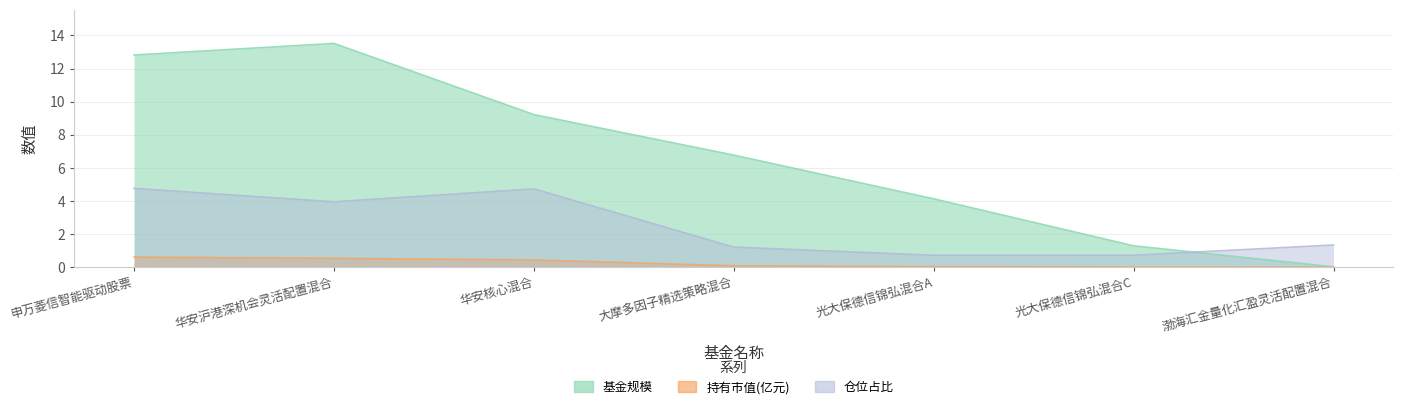

What is the sum of all 仓位占比 values?

17.4